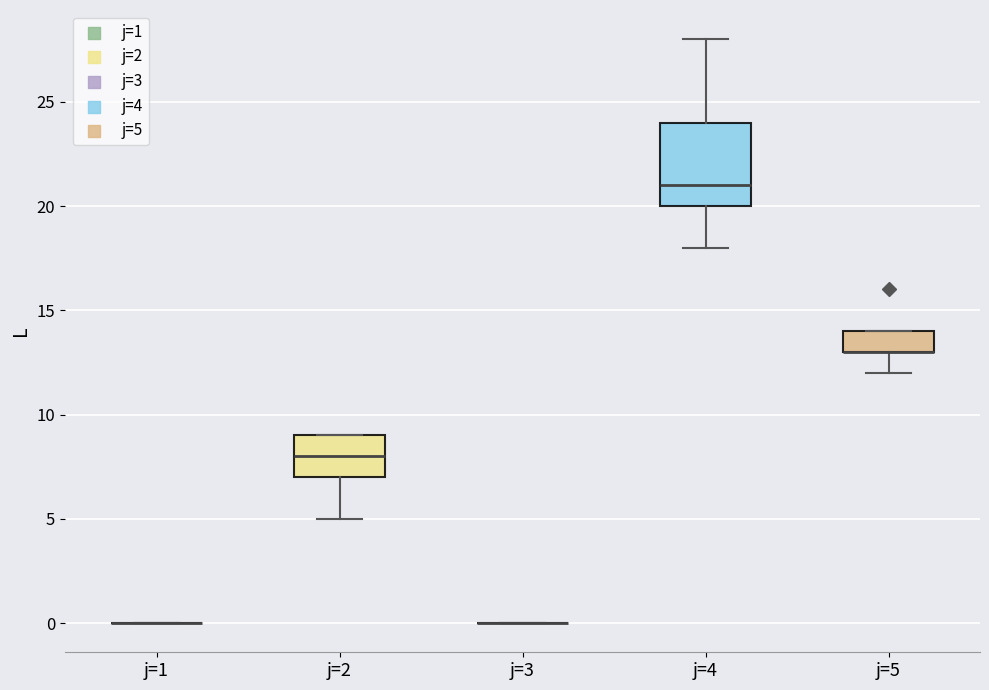

Reading left to right, read every box against the y-axis: the position of its median line, the range the box covers, and the ends of its whiskers. The values are not printed on the chart, so give them approximately, as read against the axis.

j=1: box collapsed to a line at 0, whiskers 0 to 0
j=2: median 8, box 7 to 9, whiskers 5 to 9
j=3: box collapsed to a line at 0, whiskers 0 to 0
j=4: median 21, box 20 to 24, whiskers 18 to 28
j=5: median 13 (drawn on the box's lower edge), box 13 to 14, whiskers 12 to 14